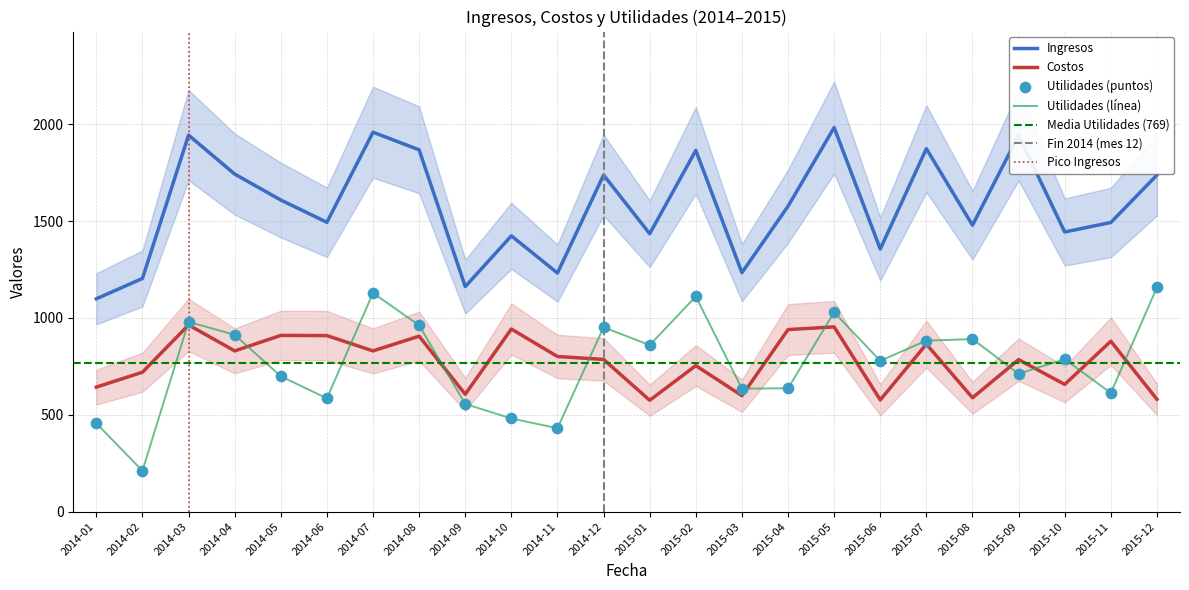

What are all the series names shown in the legend?

Ingresos, Costos, Utilidades